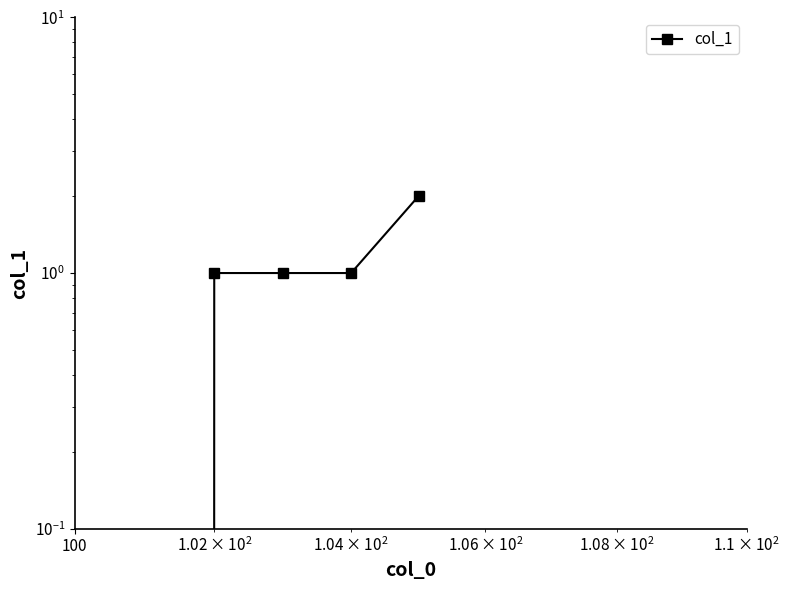

True or false: the data shows -1 at 10.

False